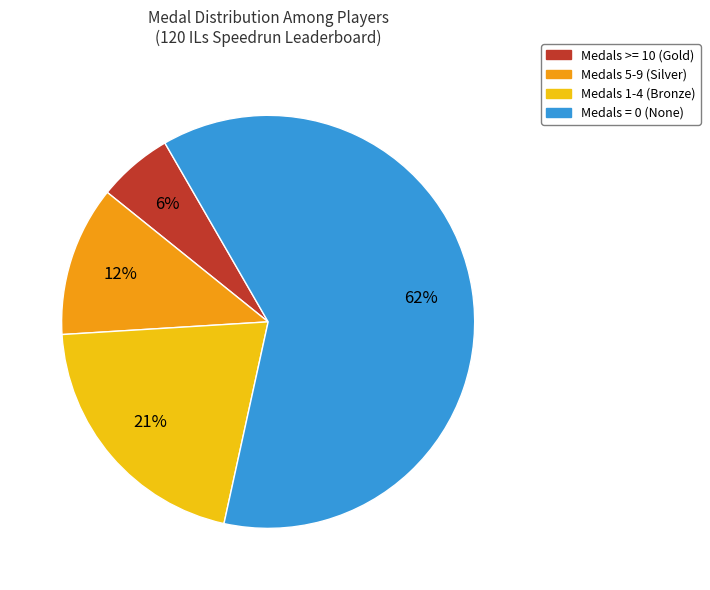

What is the largest slice in the pie chart?

Medals = 0 (None)